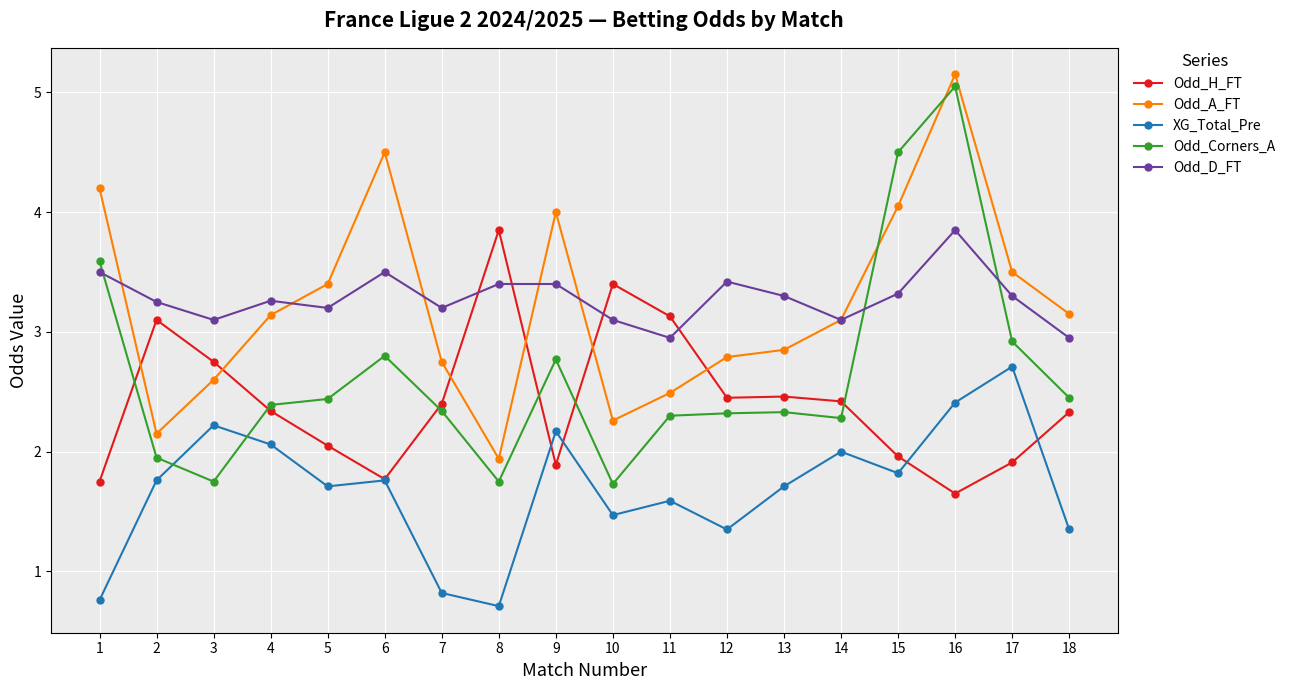

What are all the series names shown in the legend?

Odd_H_FT, Odd_A_FT, XG_Total_Pre, Odd_Corners_A, Odd_D_FT